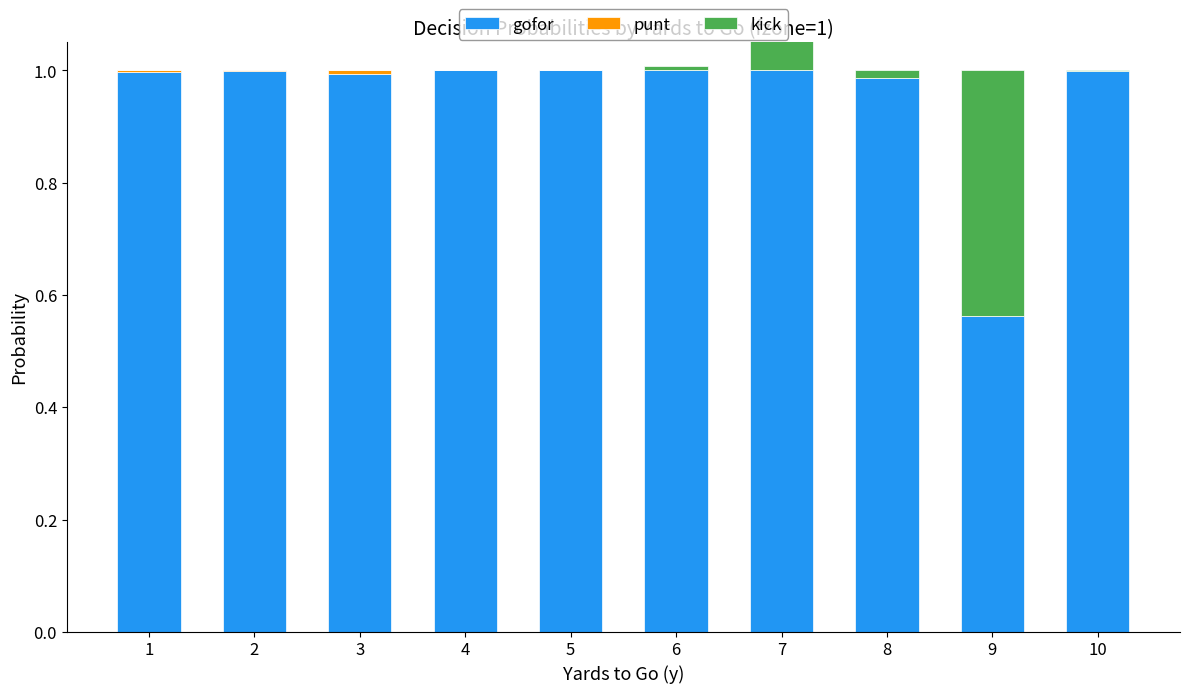

Which has a higher value, 6 or 7?

6